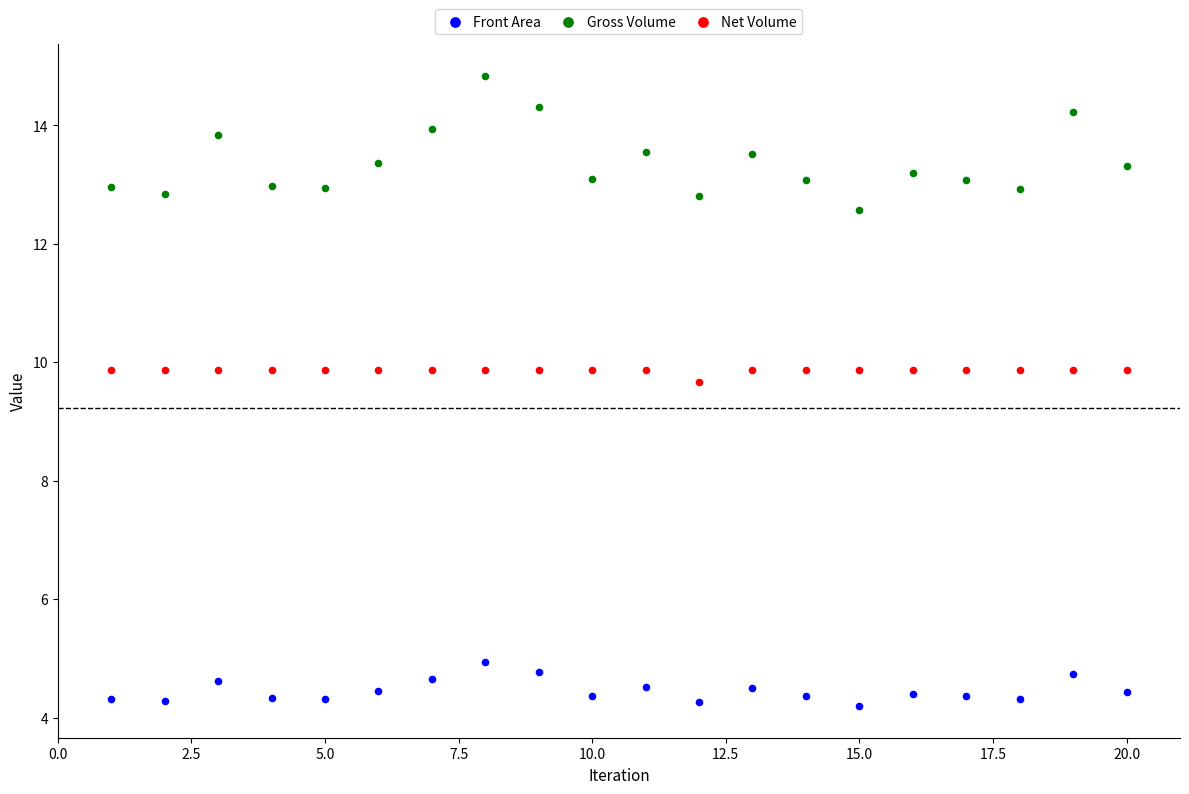

Which series contains the highest Y value?

Gross Volume